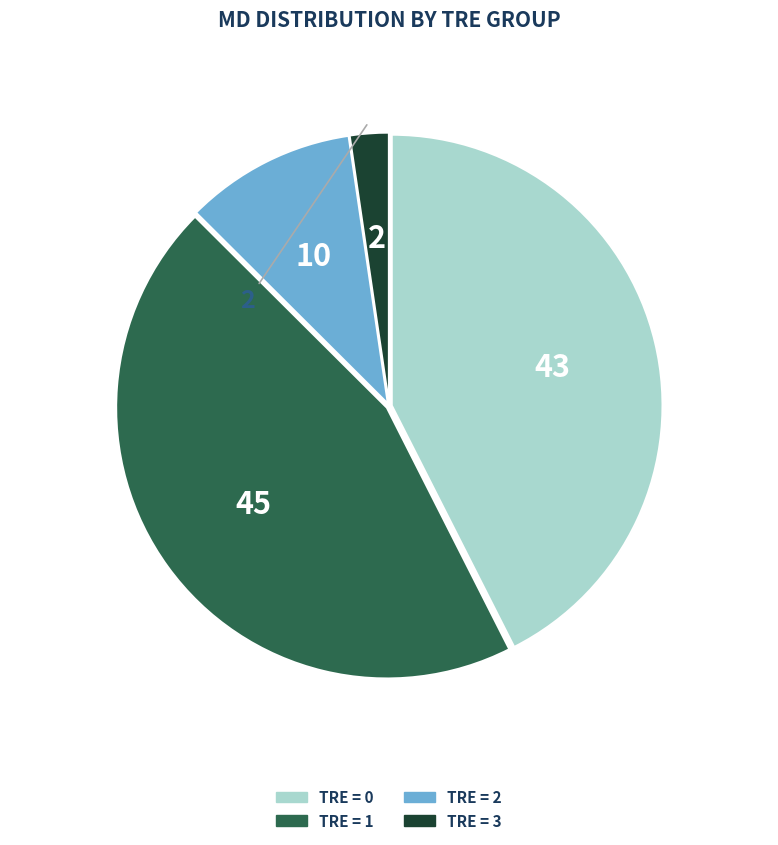

Is there a majority slice in this chart?

No